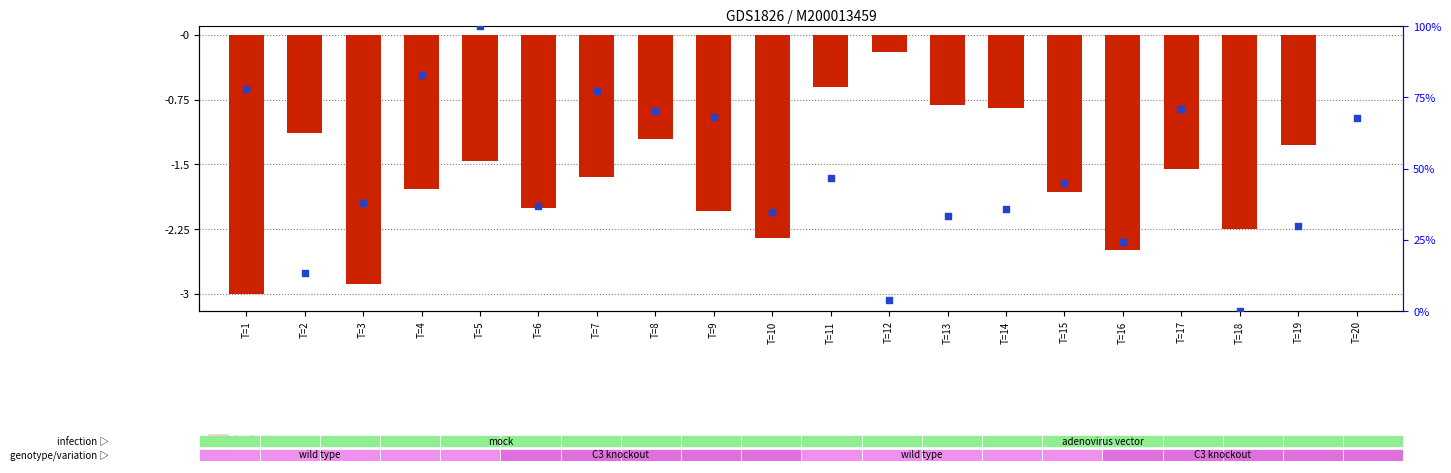

What are all the series names shown in the legend?

log2 ratio, percentile rank within the sample